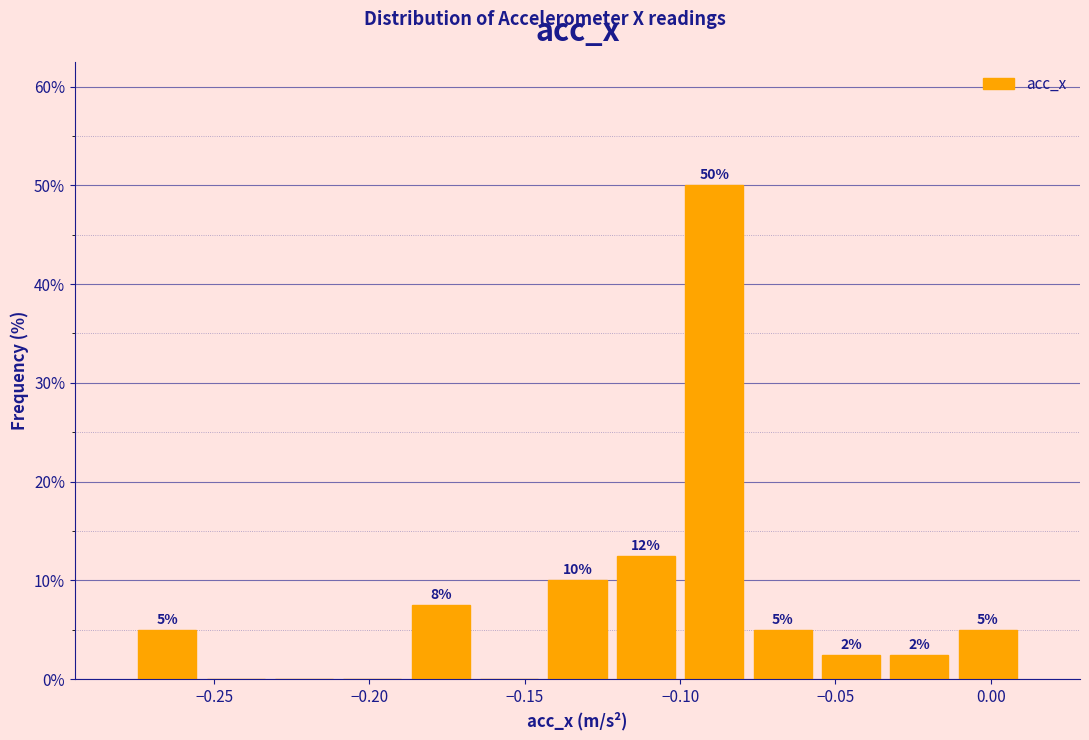

Over which range of the x-axis is the bar tallest?

-0.100 to -0.080